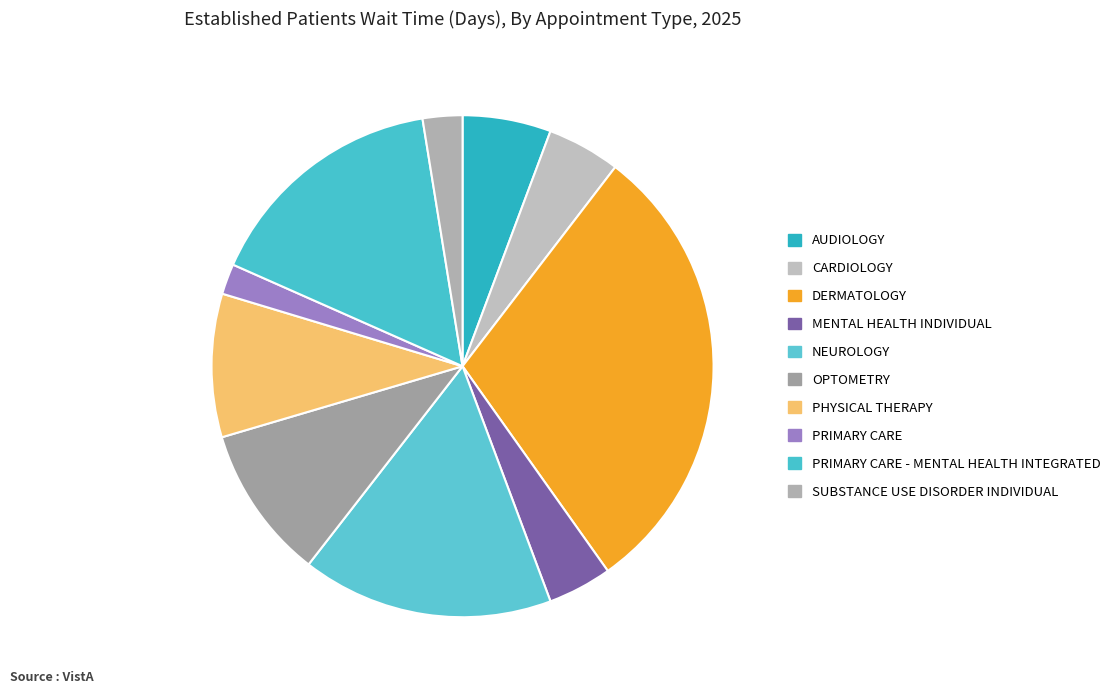

How many segments does this pie chart have?

10